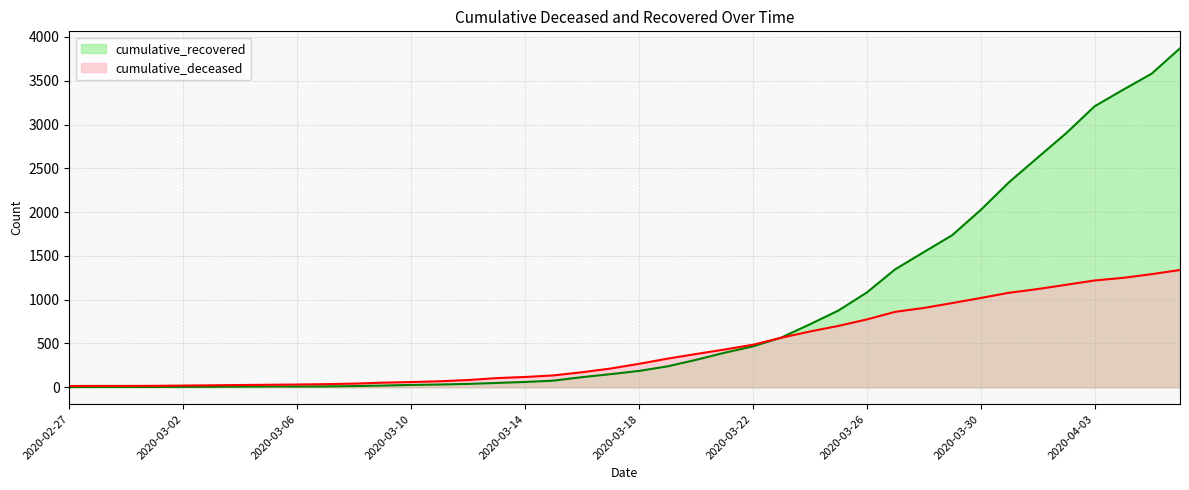

Which category has the highest value in the cumulative_recovered series?

2020-04-06